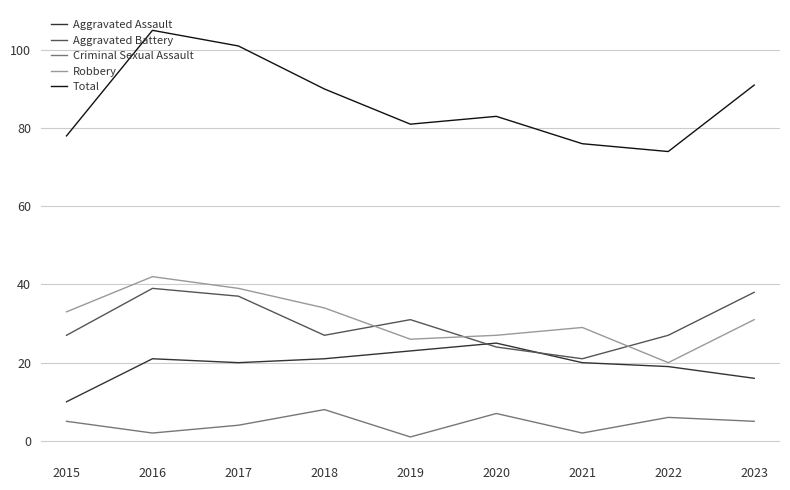

Rank the categories by Robbery value from highest to lowest.

2016, 2017, 2018, 2015, 2023, 2021, 2020, 2019, 2022